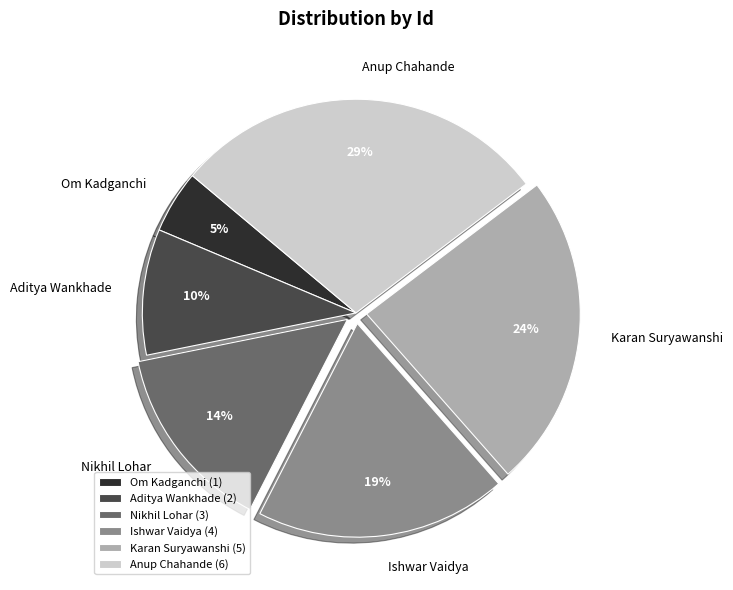

Is the sum of Om Kadganchi and Nikhil Lohar greater than half?

No